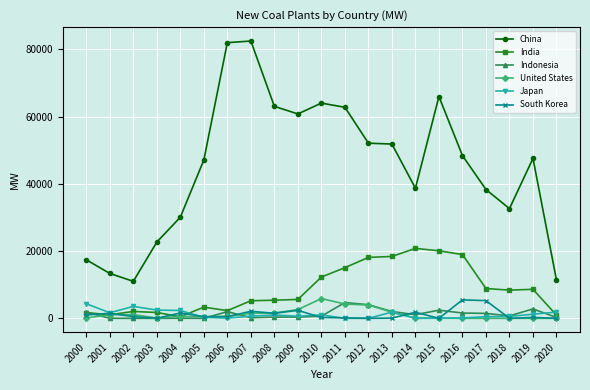

What is the average value of the South Korea series?

1181